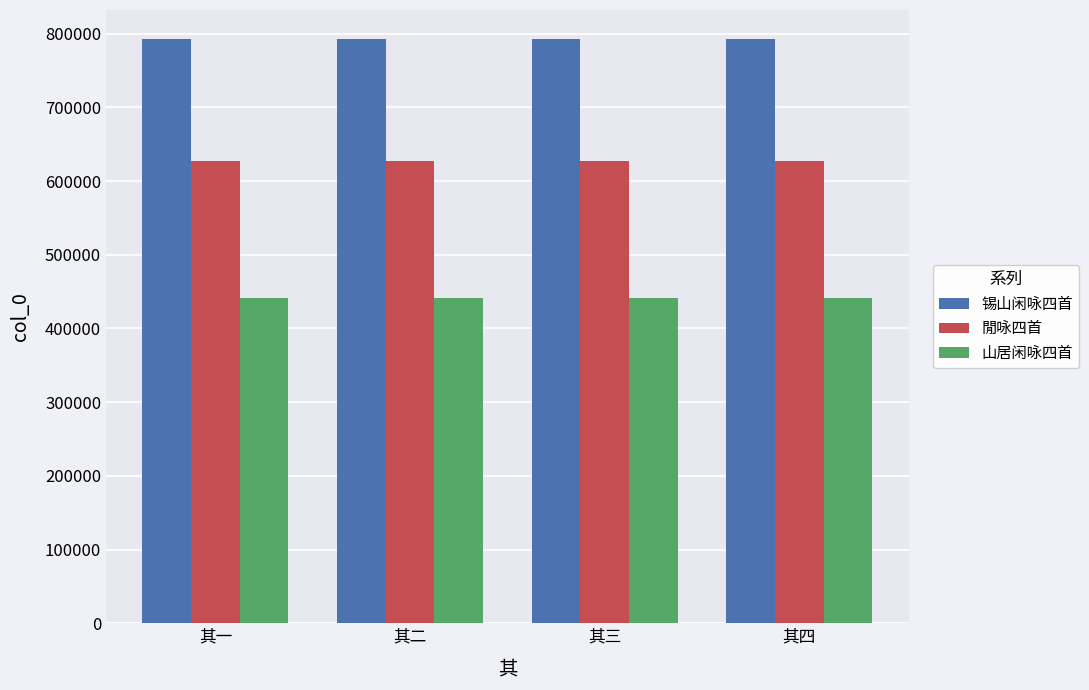

What is the label of the 3rd bar from the right?

其二